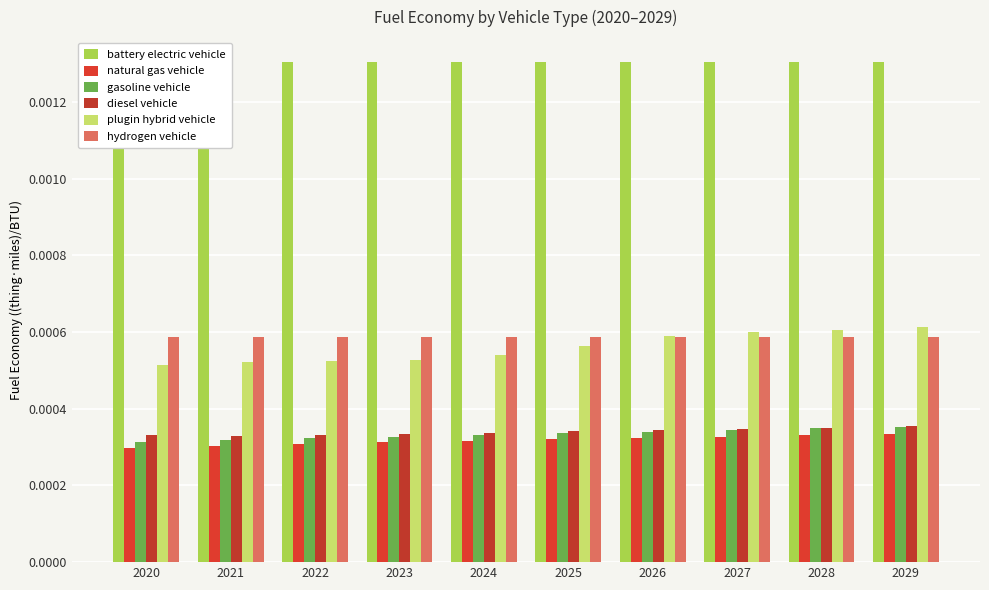

The value of diesel vehicle at 2024 is 0.0. True or false?

True